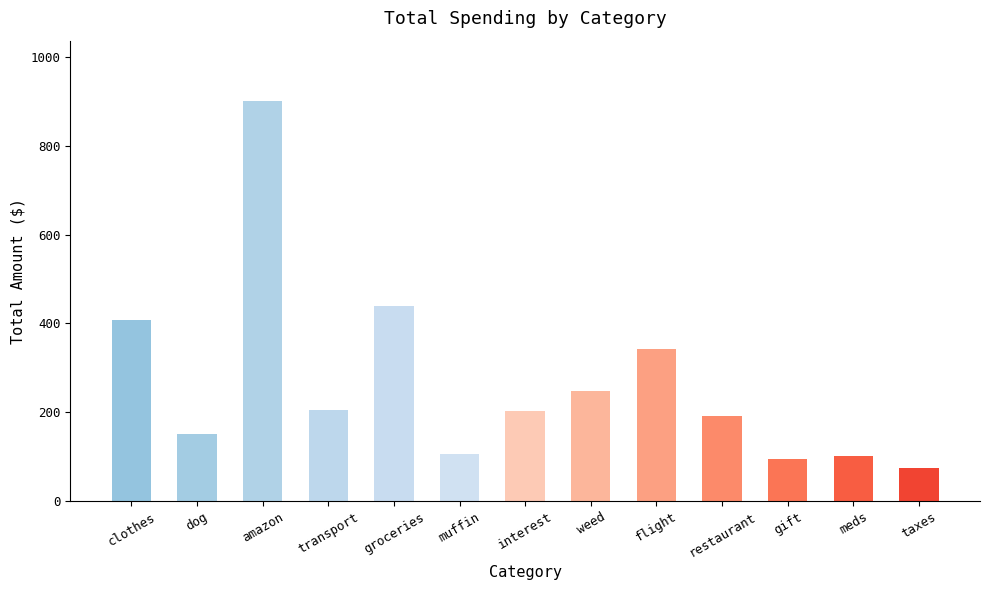

What is the label of the 10th bar from the left?

restaurant